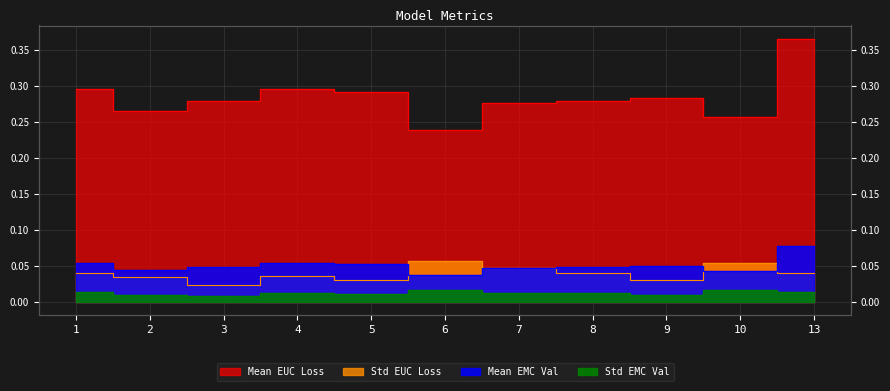

The value of Mean EMC Val at 1 is 0.1. True or false?

True